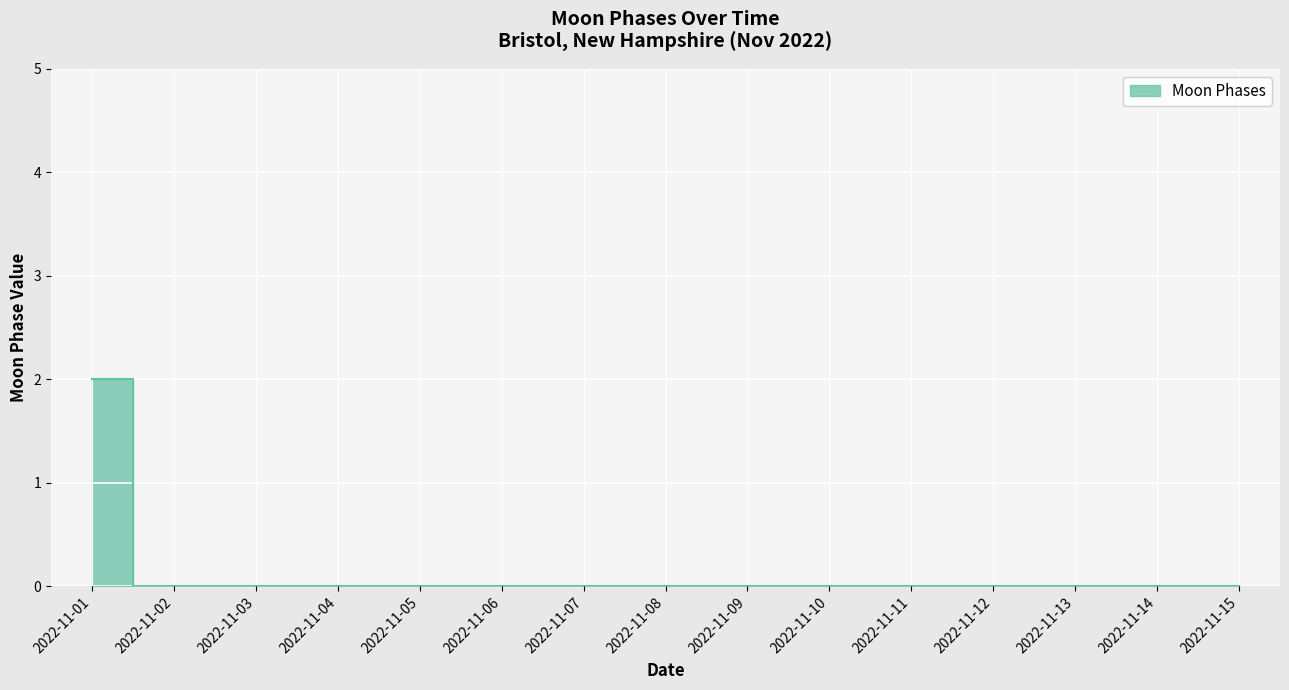

Which label corresponds to the smallest value in the chart?

2022-11-02